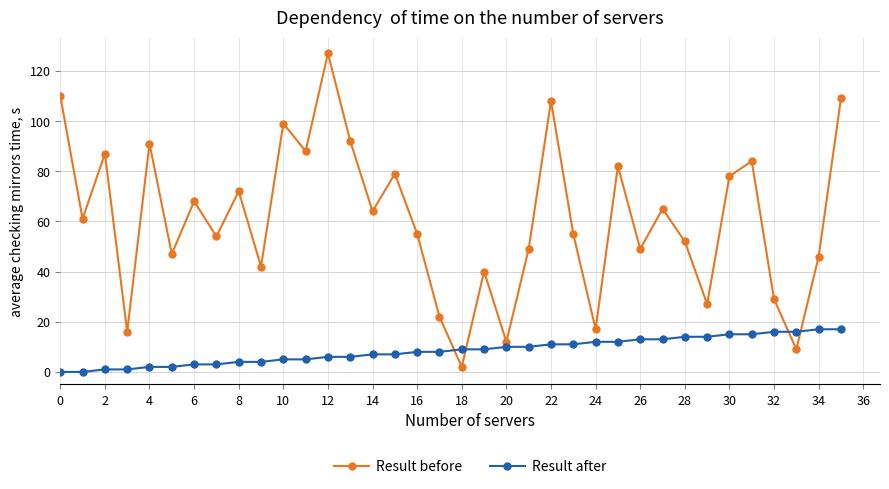

Is this an area chart (filled region under the line)?

No